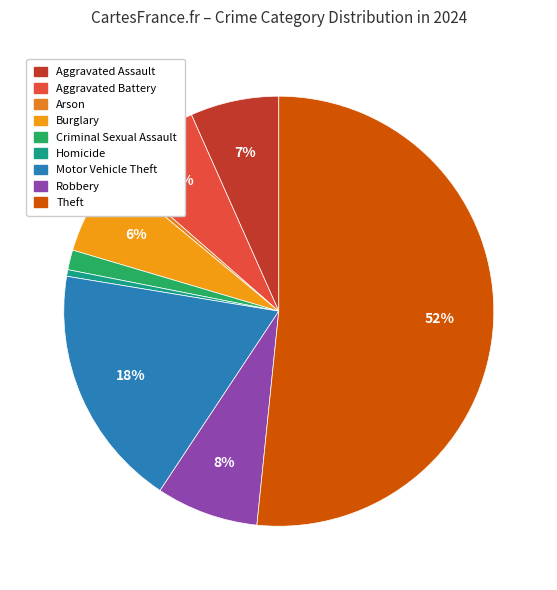

How many slices are in this pie chart?

9